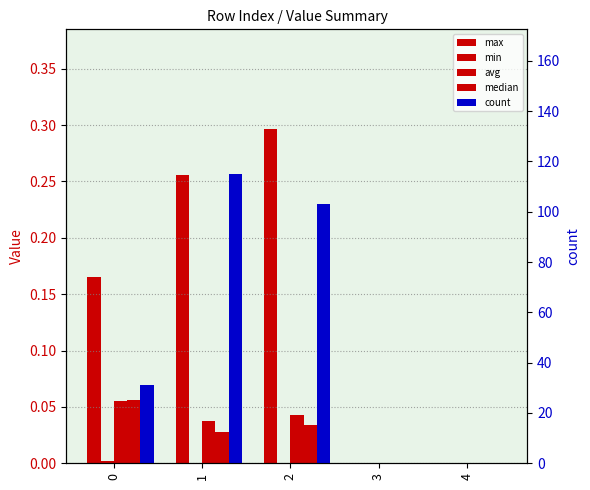

List the labels in order of median value, largest first.

0, 2, 1, 3, 4